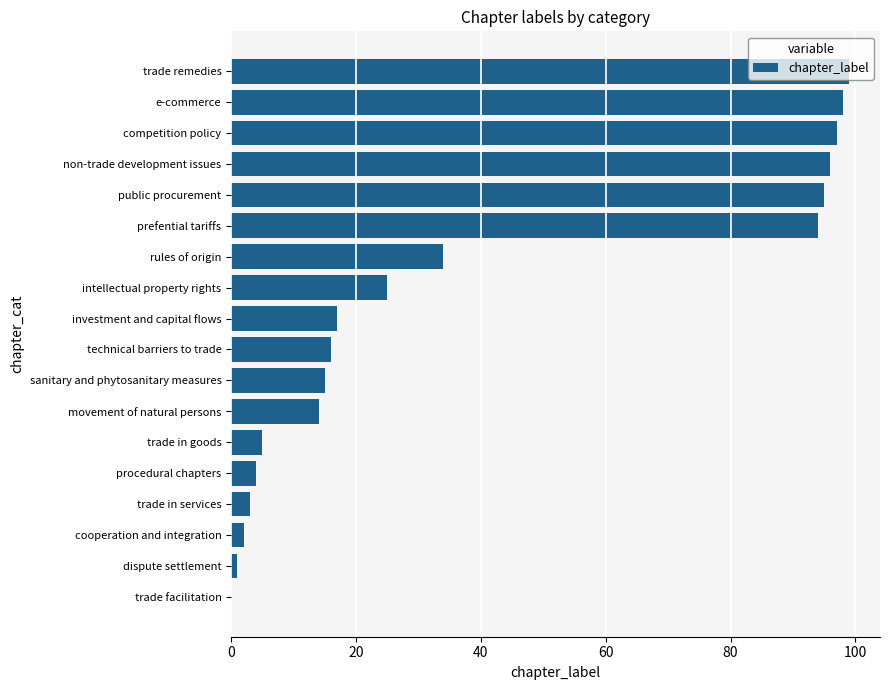

Does the chart contain stacked bars?

No